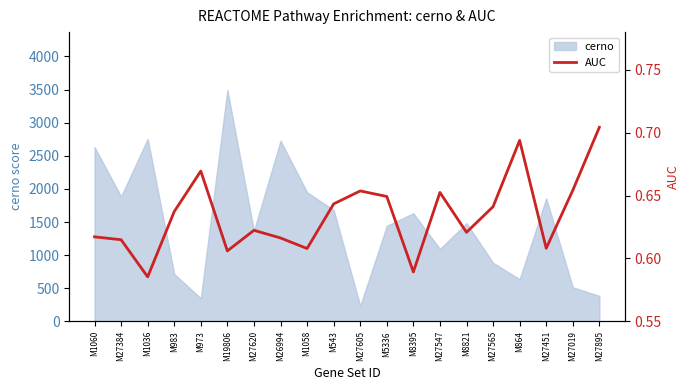

How many categories are shown in the chart?

20